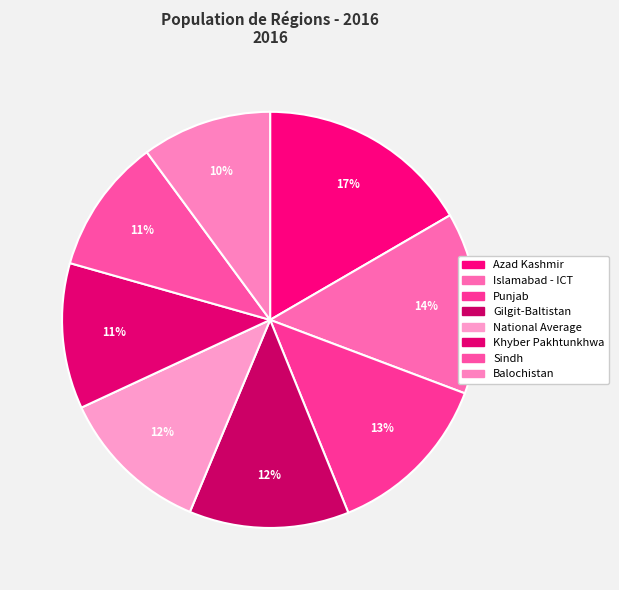

To the nearest percent, what is the average slice percentage?

12%